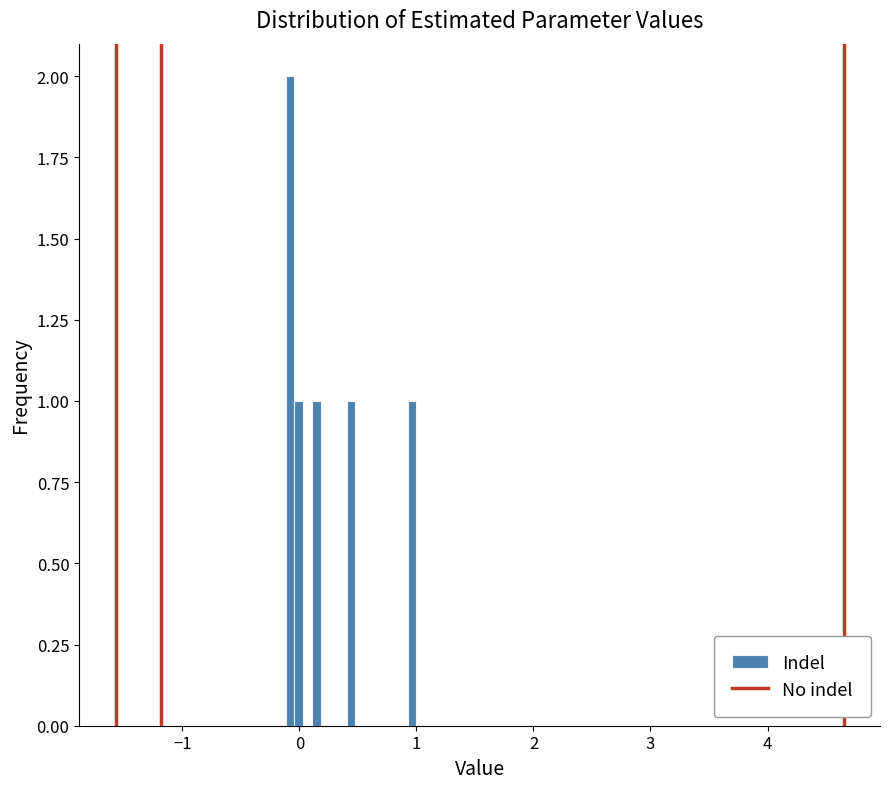

Read against the x-axis, roughly where is the centre of the tallest bar?

-0.1